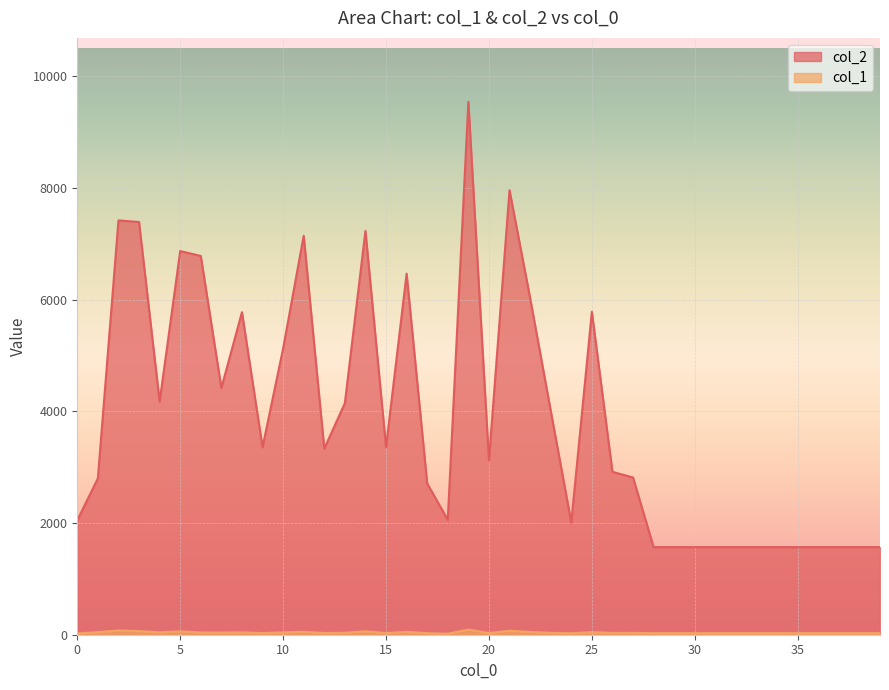

Between 39 and 5, which is larger?

5